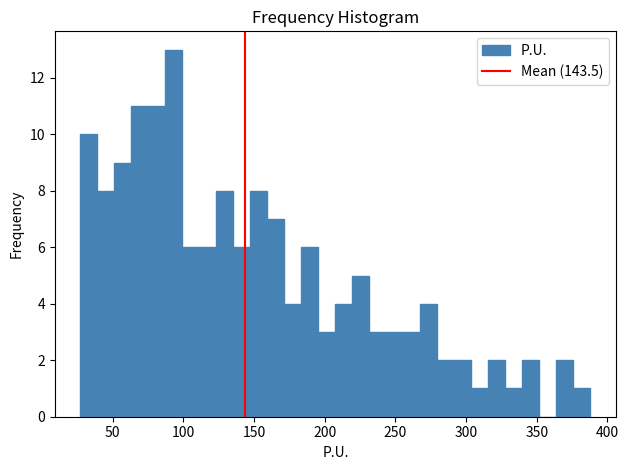

Around what value on the x-axis is the tallest bar? Give the approximate position of its centre, as read against the axis.

95